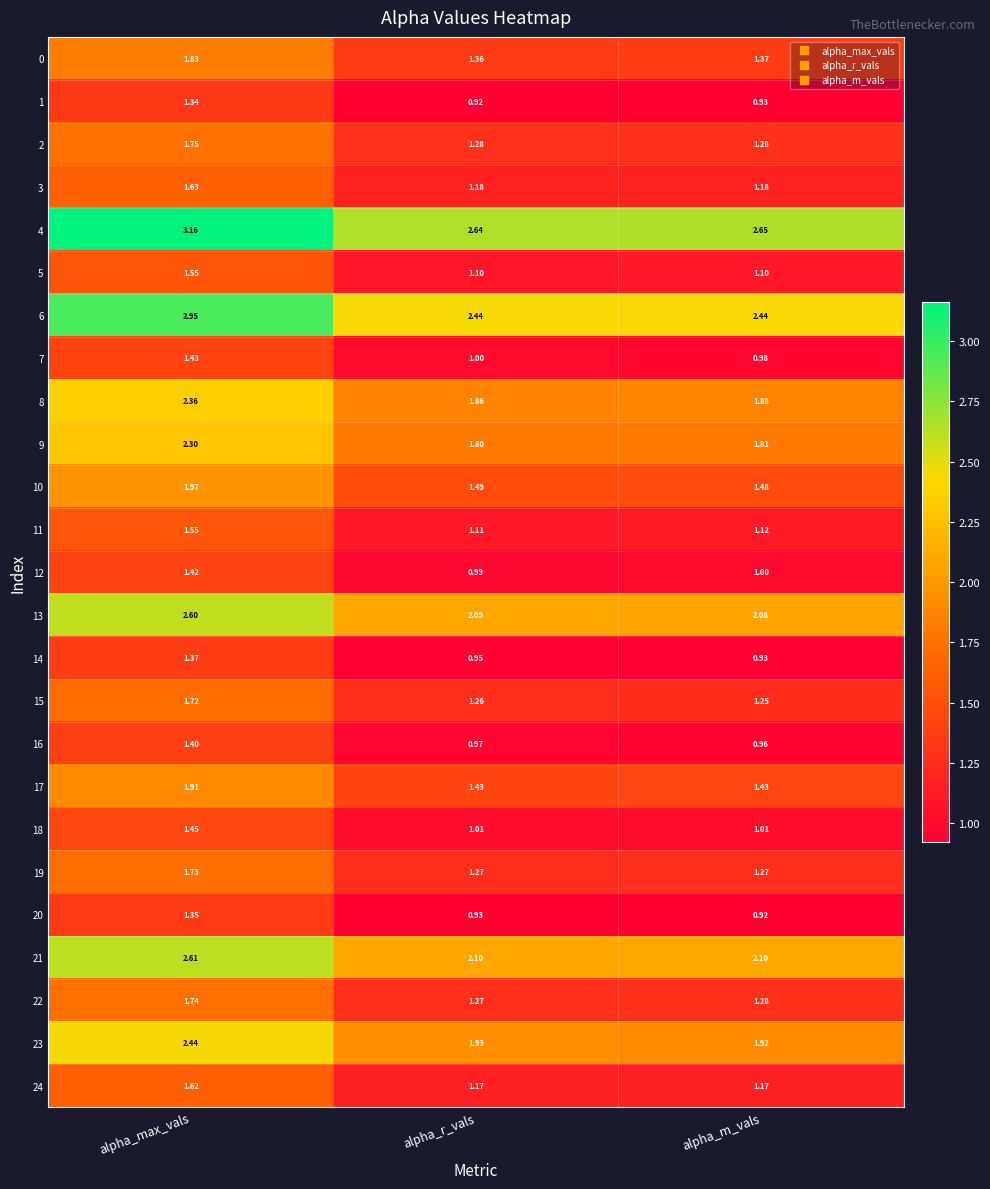

At which label is 14 closest to 1?

alpha_r_vals